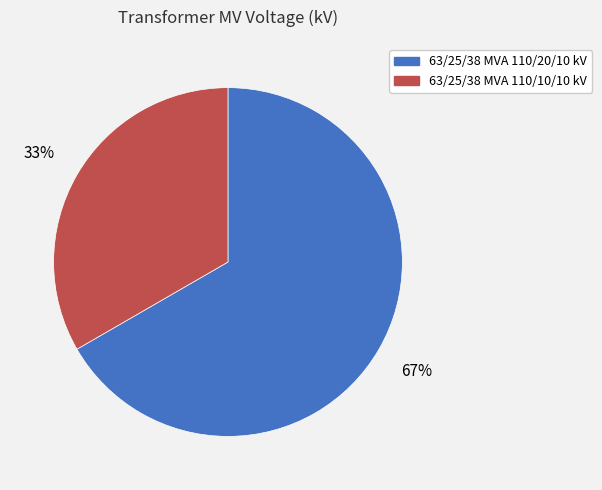

Combined, do 63/25/38 MVA 110/10/10 kV and 63/25/38 MVA 110/20/10 kV account for over 50%?

Yes